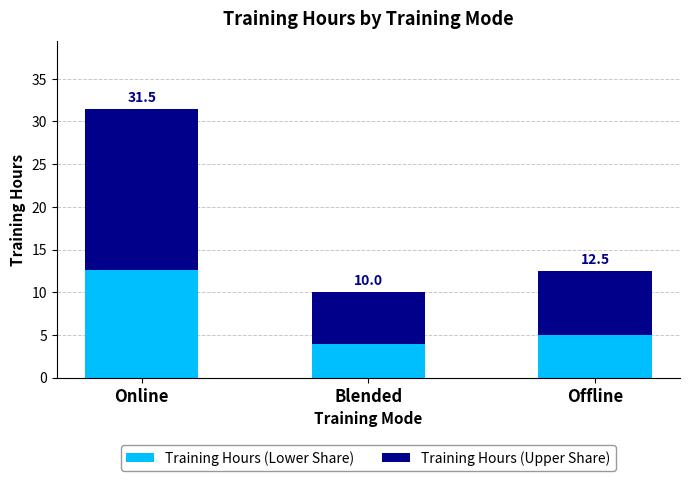

What is the sum of the Training Hours (Lower Share) values at Blended and Online?

16.6